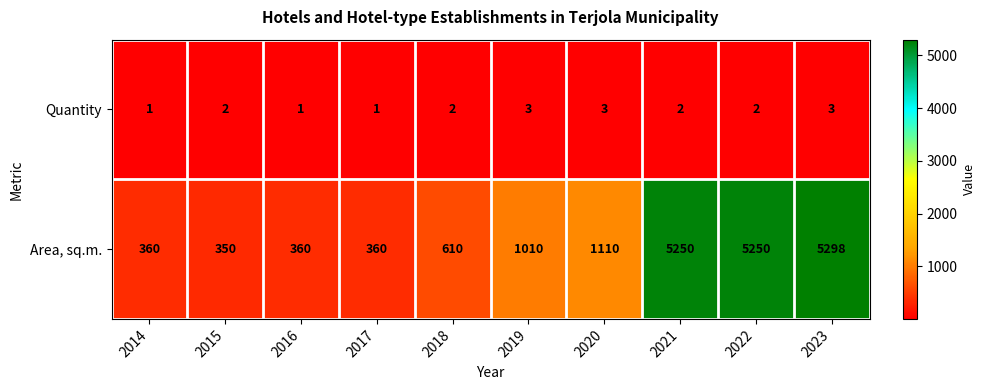

Reading right to left, what are all the values shown in this chart?

Quantity: 3	2	2	3	3	2	1	1	2	1
Area, sq.m.: 5298	5250	5250	1110	1010	610	360	360	350	360